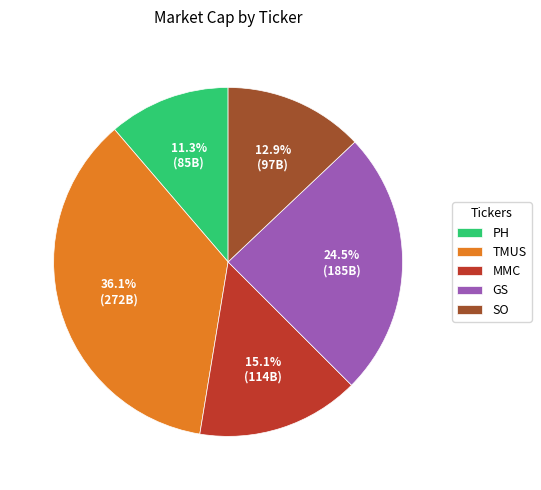

Approximately how many times larger is the value at TMUS compared to SO?

2.8